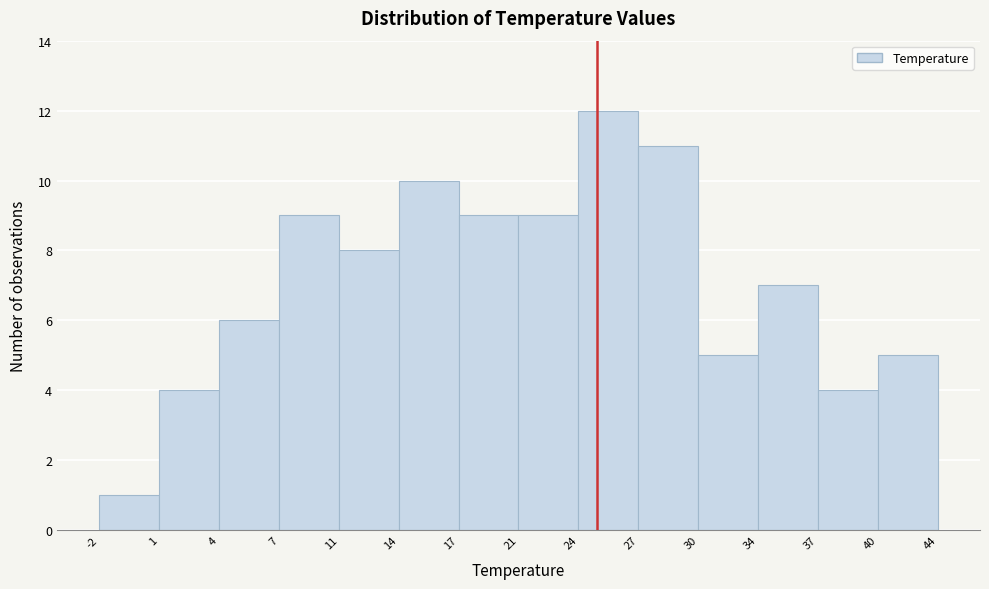

Which range on the x-axis has the tallest bar?

24 to 27